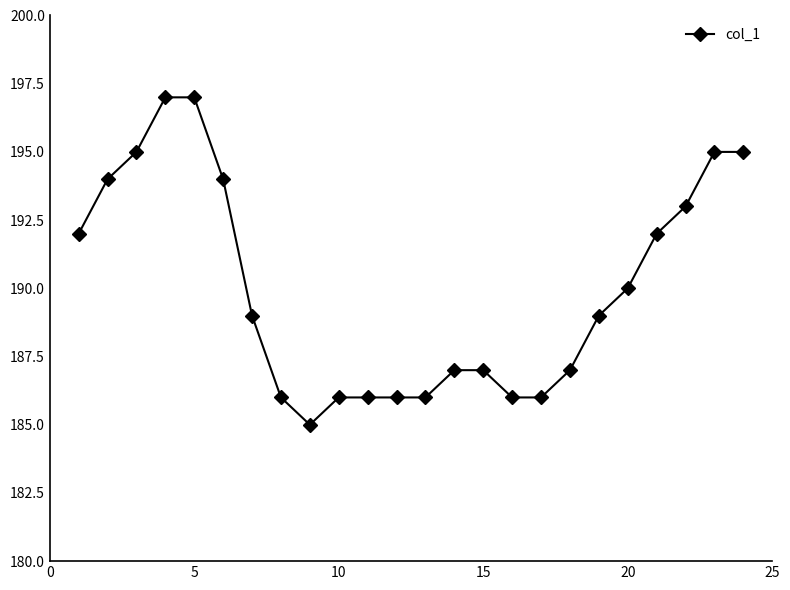

What is the difference between the second highest and minimum values?

12